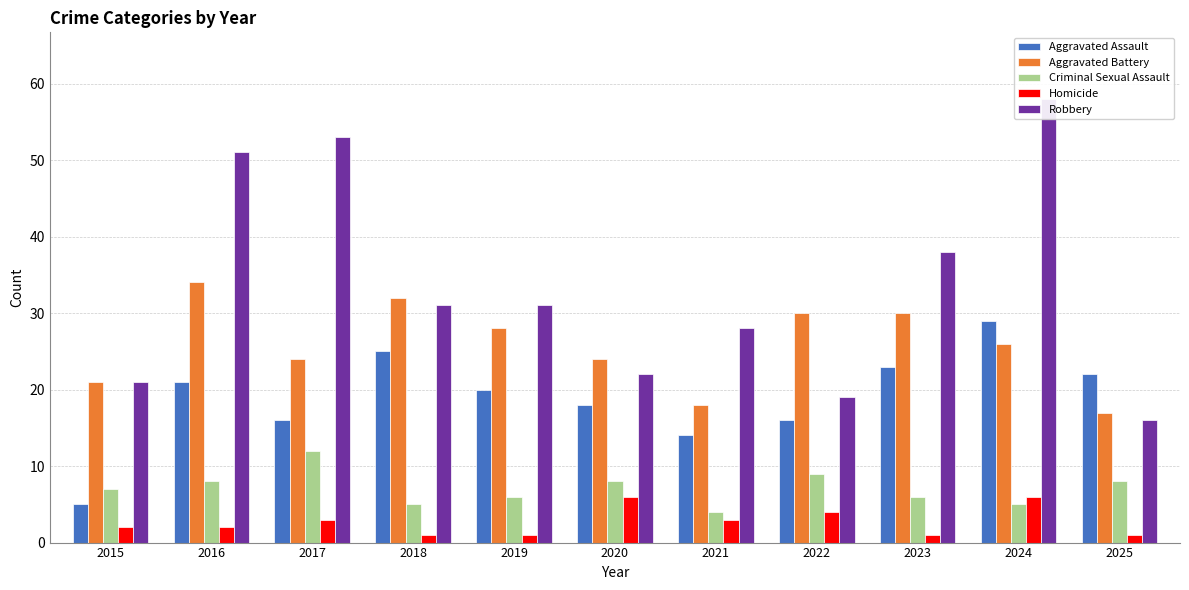

How many series are shown in this chart?

5